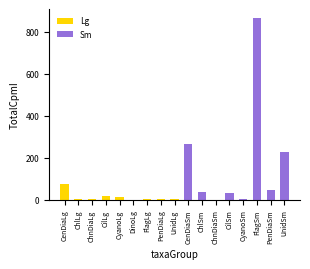

The value at DinoLg is 0.4. True or false?

False